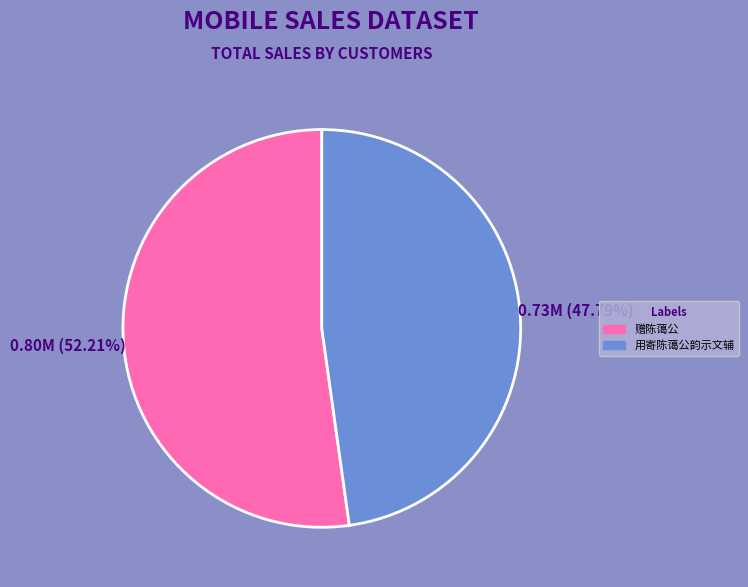

What is the ratio of the value at 用寄陈蔼公韵示文辅 to the value at 赠陈蔼公?

0.9